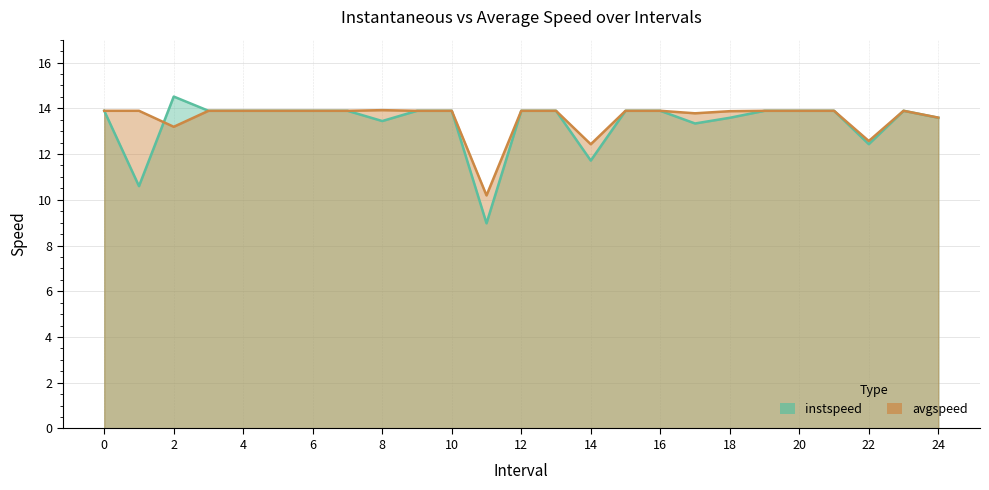

How many interior local peaks does the instspeed series have?

2